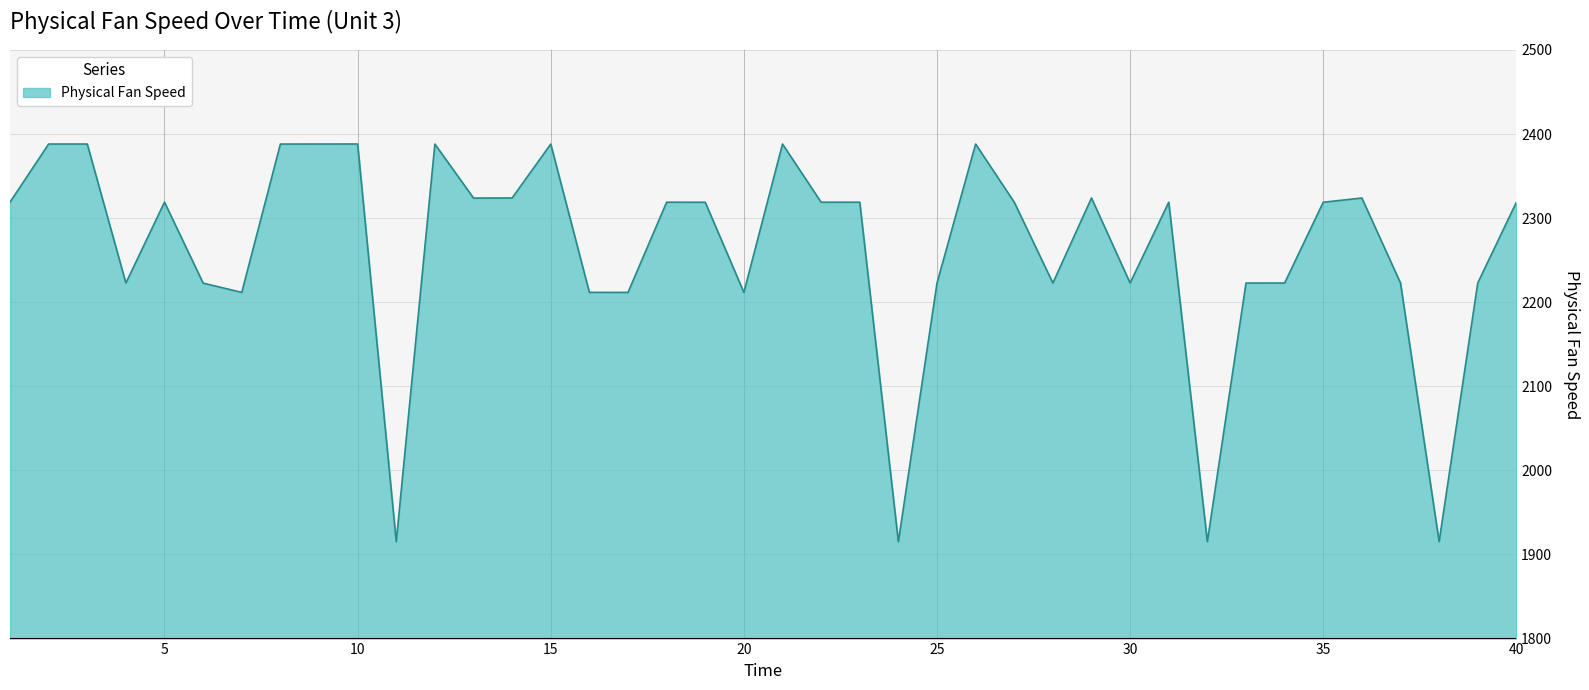

What is the greatest value displayed?

2388.2